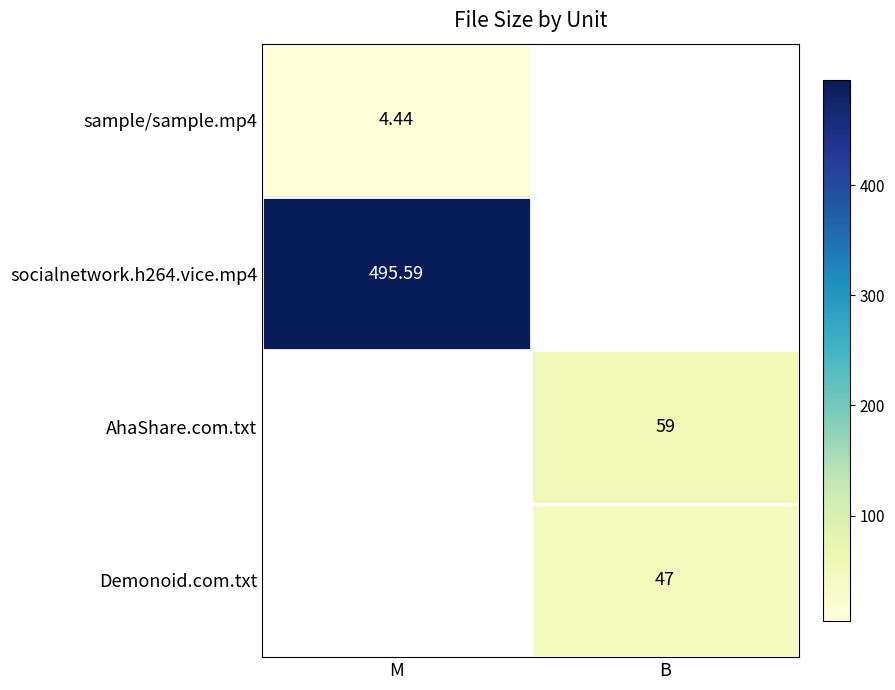

How many values in AhaShare.com.txt are above zero?

1